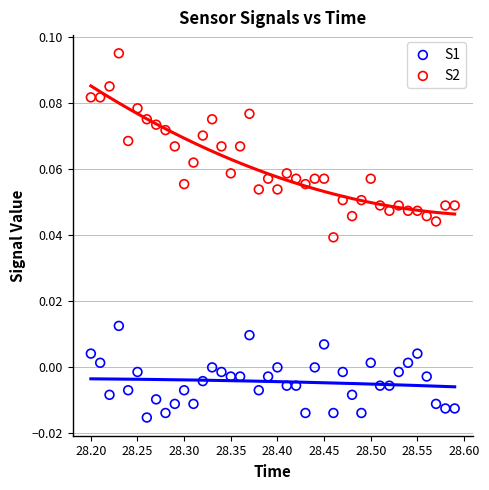

Which series reaches the minimum Y coordinate?

S1